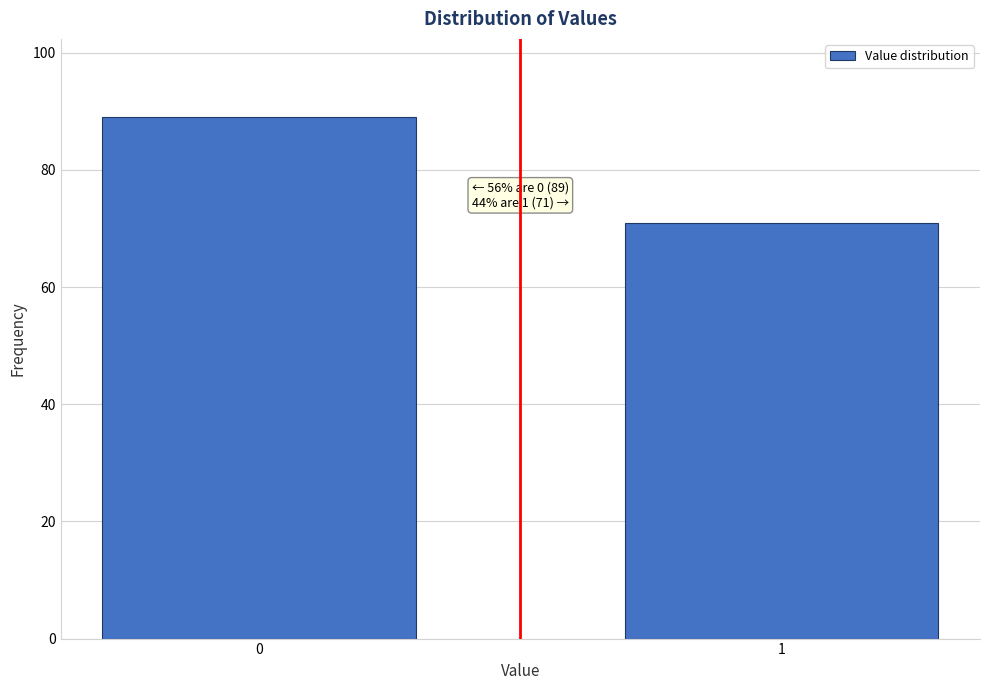

Reading left to right, transcribe all the data shown in this chart.

0=89	1=71